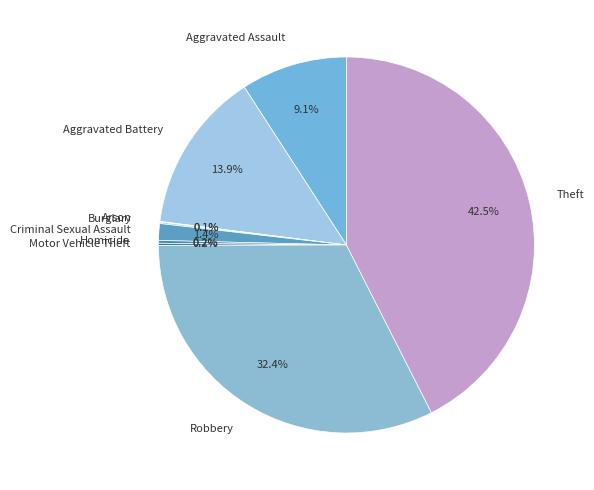

Does Theft represent more than half of the total?

No